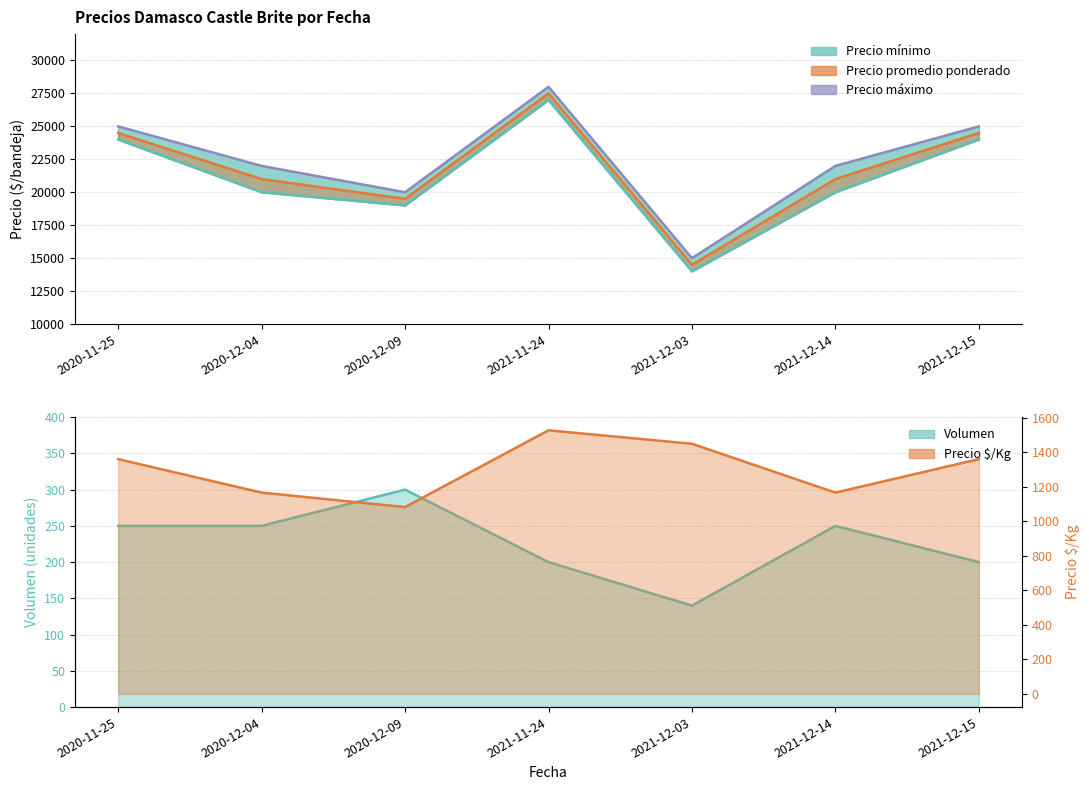

At which category does the chart reach its minimum across all series?

2021-12-03